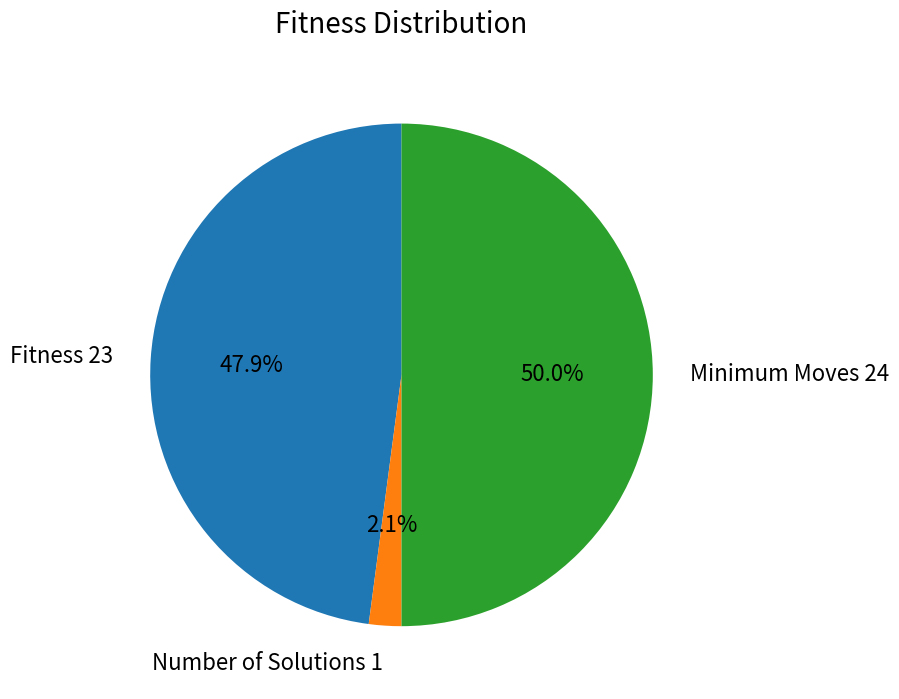

Rank the categories by value from lowest to highest.

Number of Solutions 1, Fitness 23, Minimum Moves 24